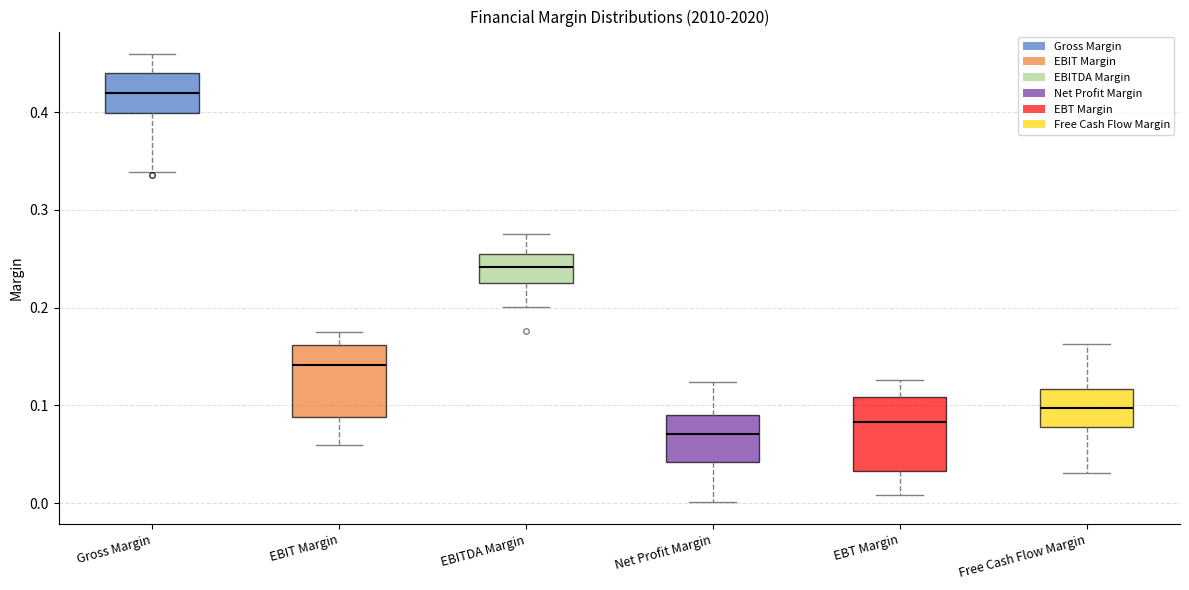

Where is the lower edge of the box for Free Cash Flow Margin on the y-axis? The values are not printed on the chart, so give them approximately, as read against the axis.

0.08